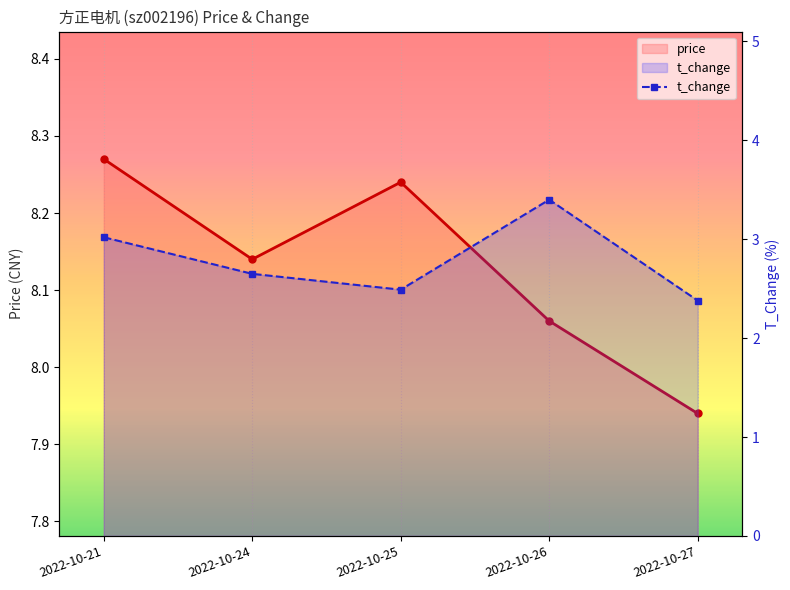

What is the sum of all values?

13.9